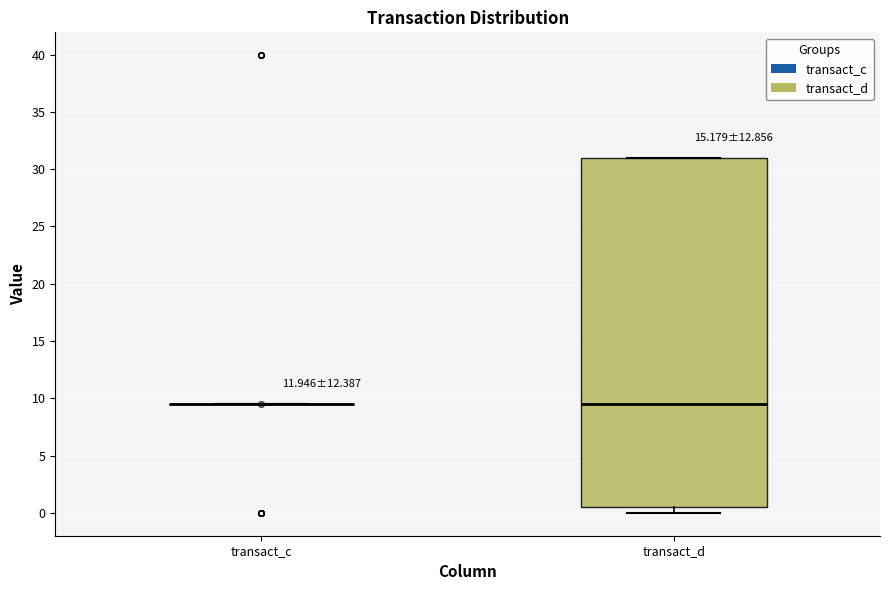

Reading left to right, transcribe this box plot: for each box, give where its median line is, the range the box spans, and where its two whiskers end, as read against the y-axis. The values are not printed on the chart, so give them approximately, as read against the axis.

transact_c: box collapsed to a line at 9.5, whiskers 9.5 to 9.5
transact_d: median 9.5, box 0.5 to 31.0, whiskers 0.0 to 31.0